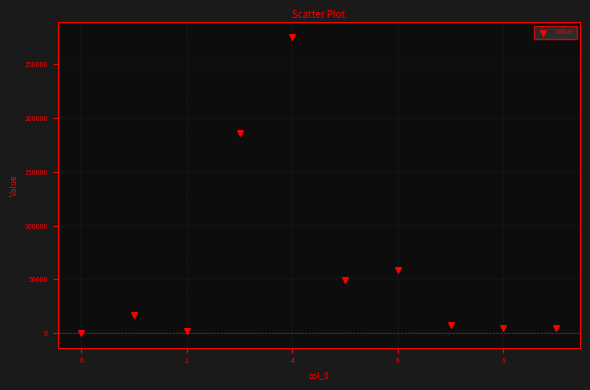

What is the range of Y values (max minus min)?

275332.4